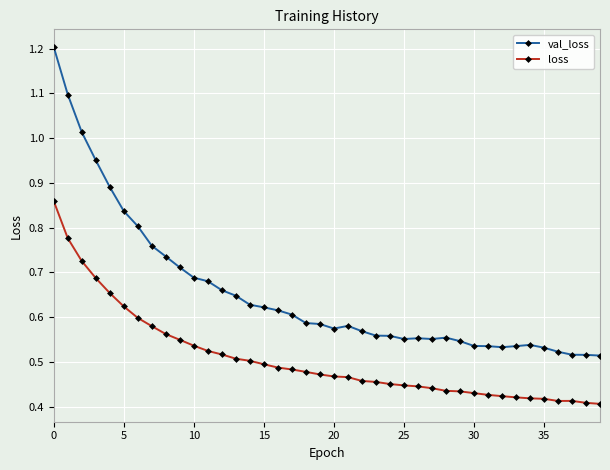

Rank the series by their average value, from lowest to highest.

loss, val_loss